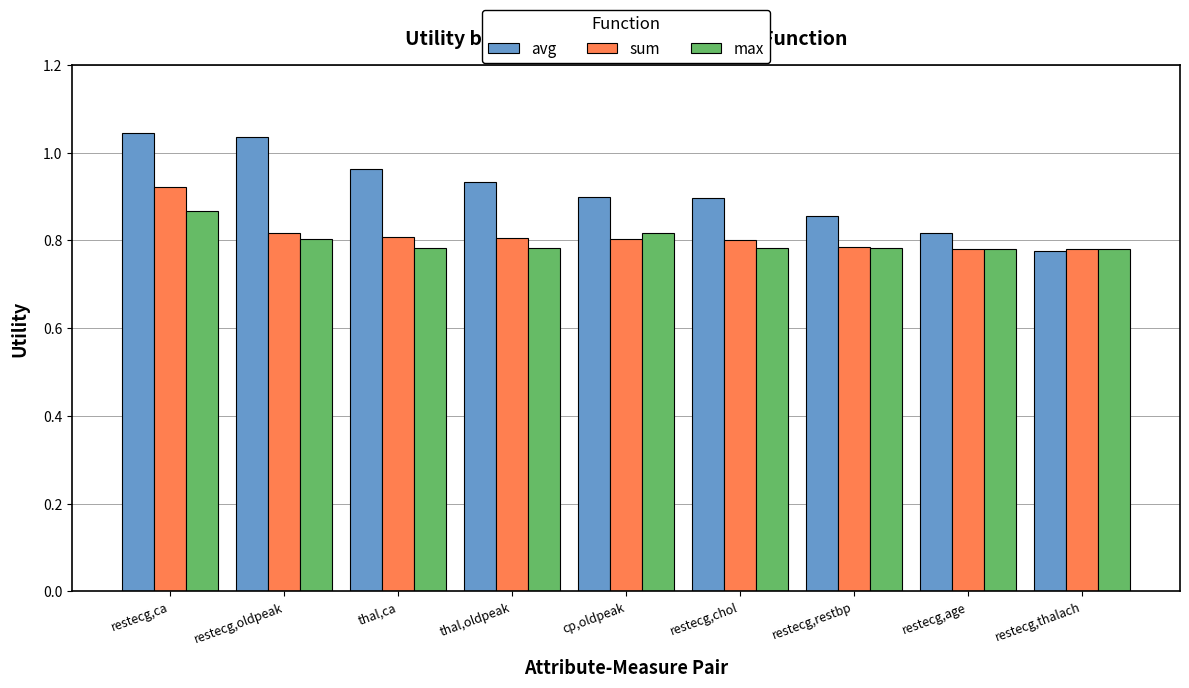

What are all the series names shown in the legend?

avg, sum, max